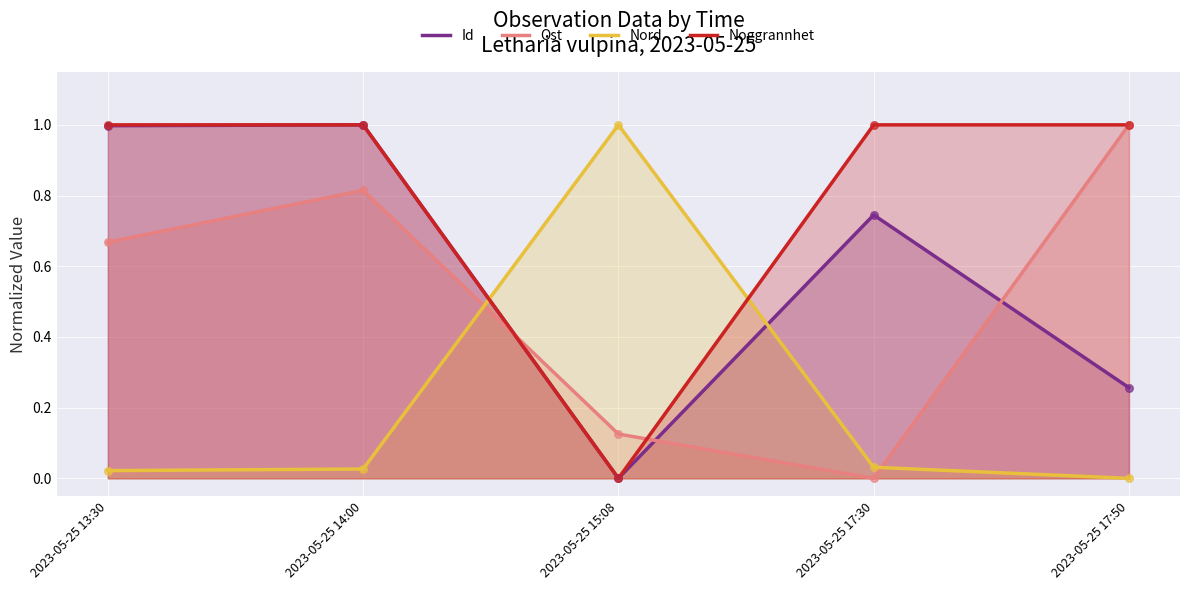

What are all the series names shown in the legend?

Id, Ost, Nord, Noggrannhet